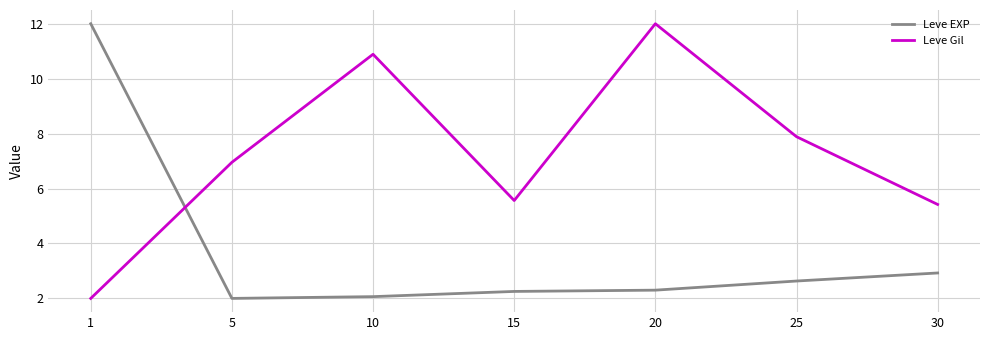

The value of Leve EXP at 10 is 3.3. True or false?

False